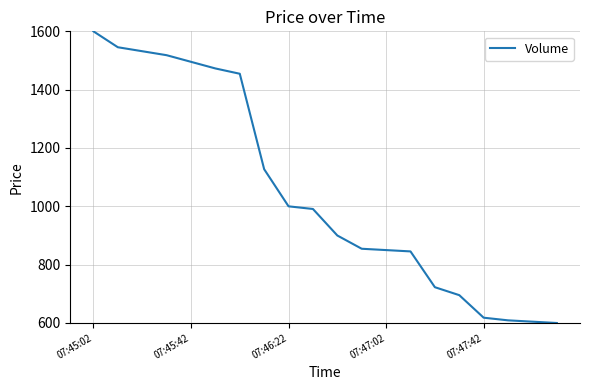

What is the difference between the maximum and minimum values?

1000.0